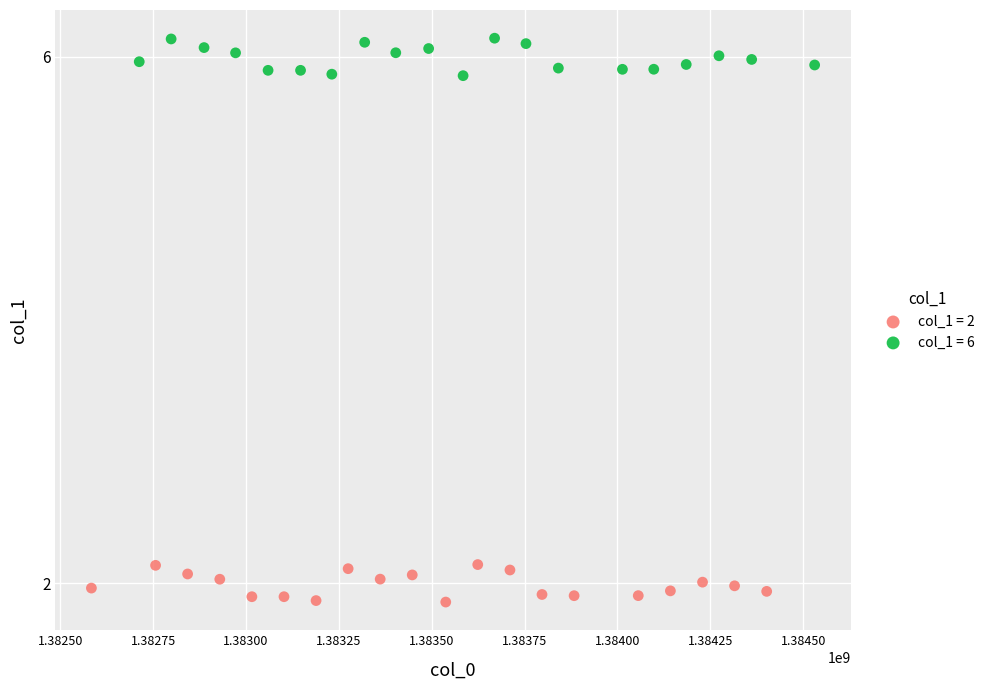

Which series contains the highest Y value?

col_1 = 6